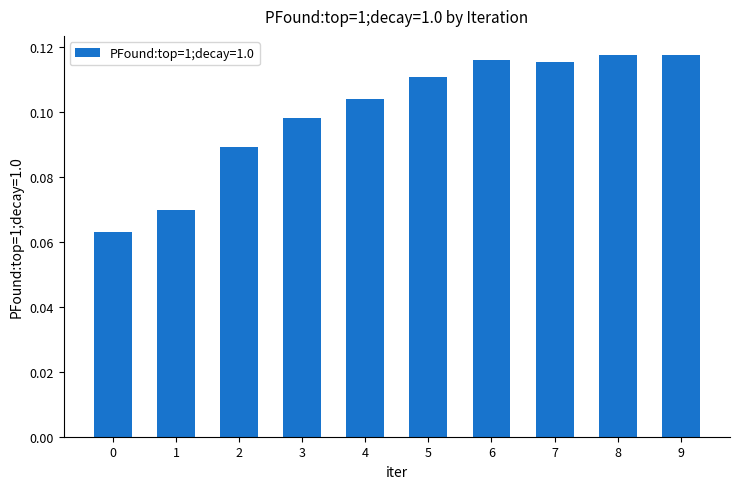

Are the bars horizontal?

No